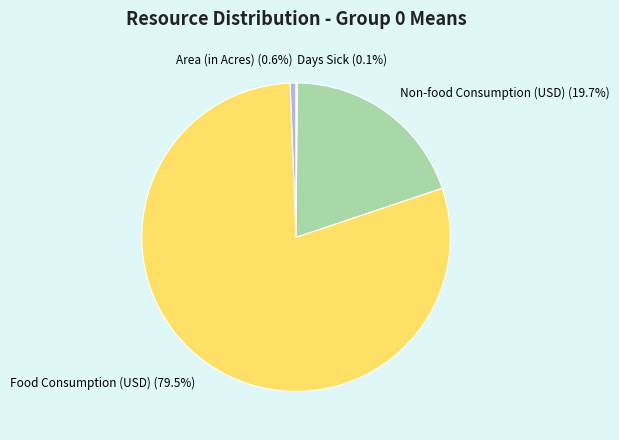

Which slice is the largest?

Food Consumption (USD)